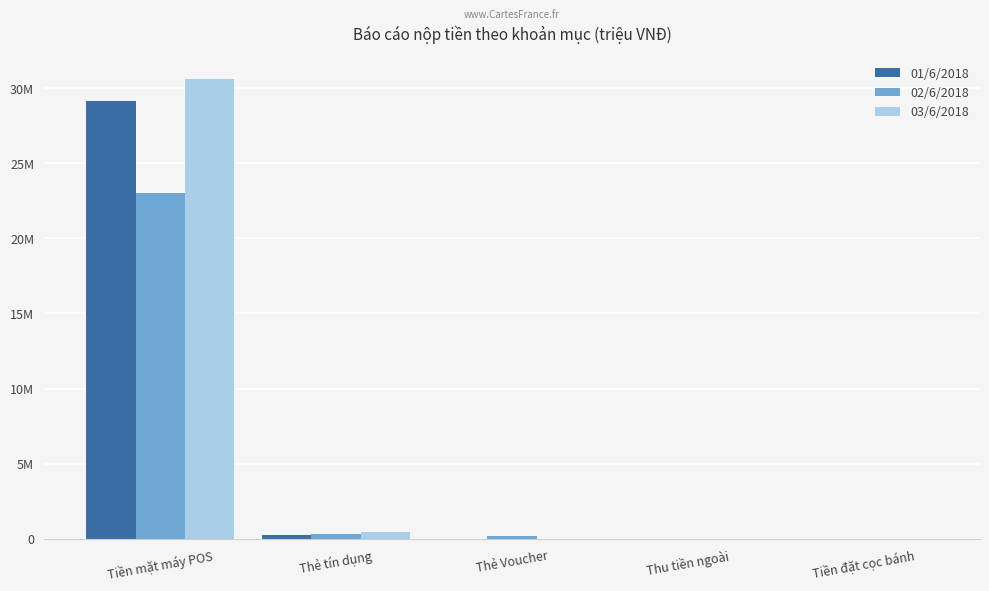

What is the difference between the second highest and minimum values in the 02/6/2018 series?

344000